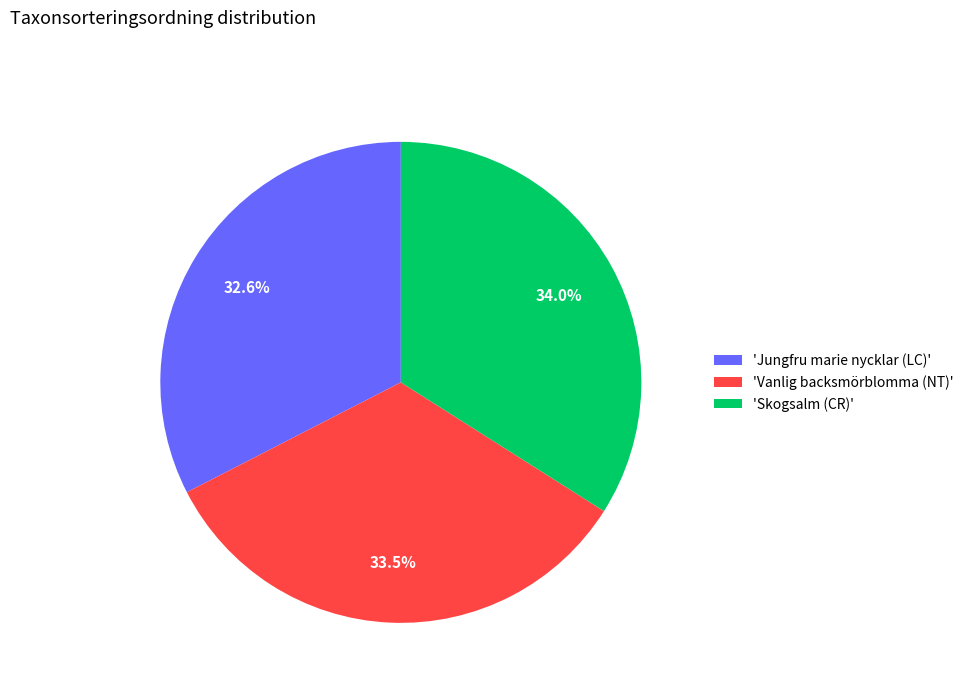

Which category has the smallest portion of the pie?

'Jungfru marie nycklar (LC)'